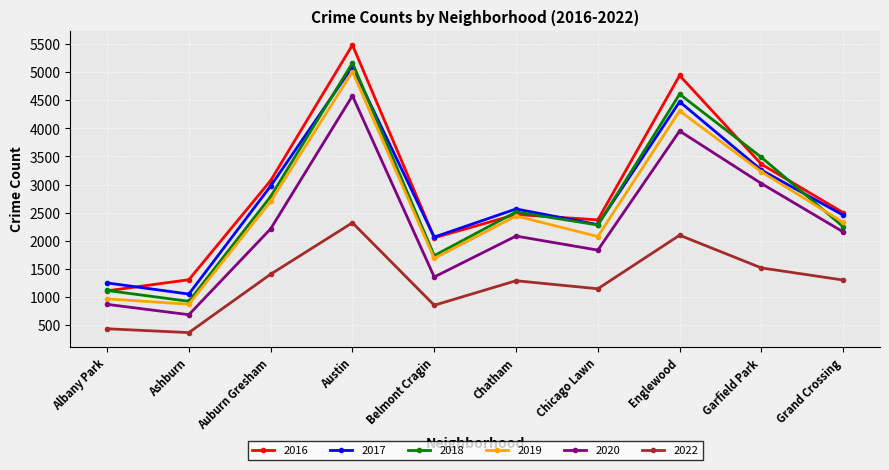

Where is the first local minimum for 2022?

Ashburn